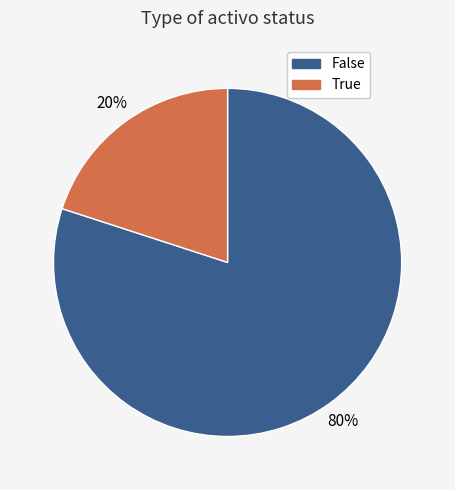

Which category has the smallest portion of the pie?

True